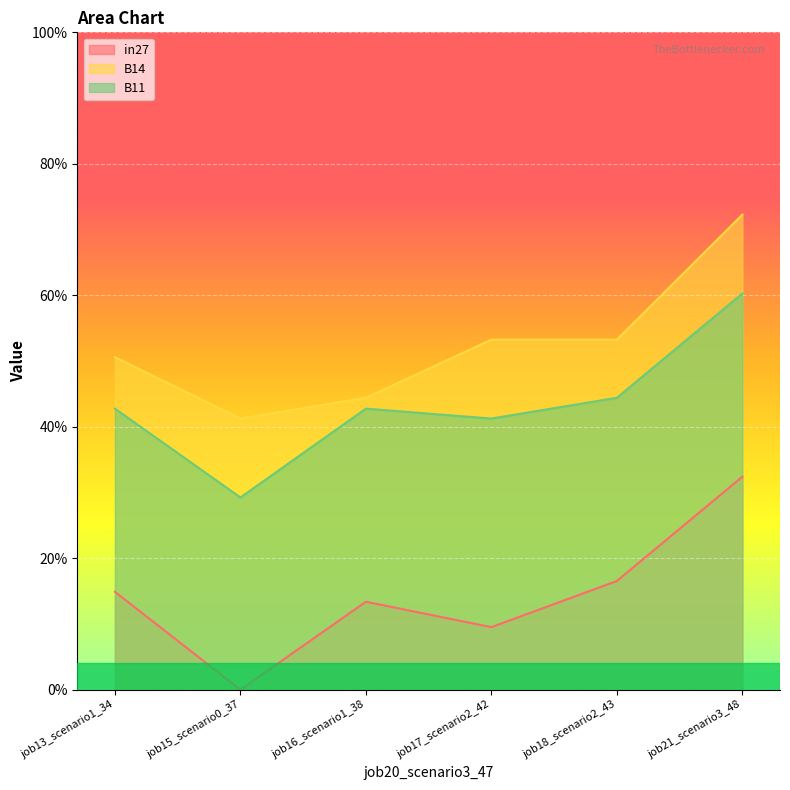

Is the value of B14 at job18_scenario2_43 greater than the value of B11 at job18_scenario2_43?

Yes